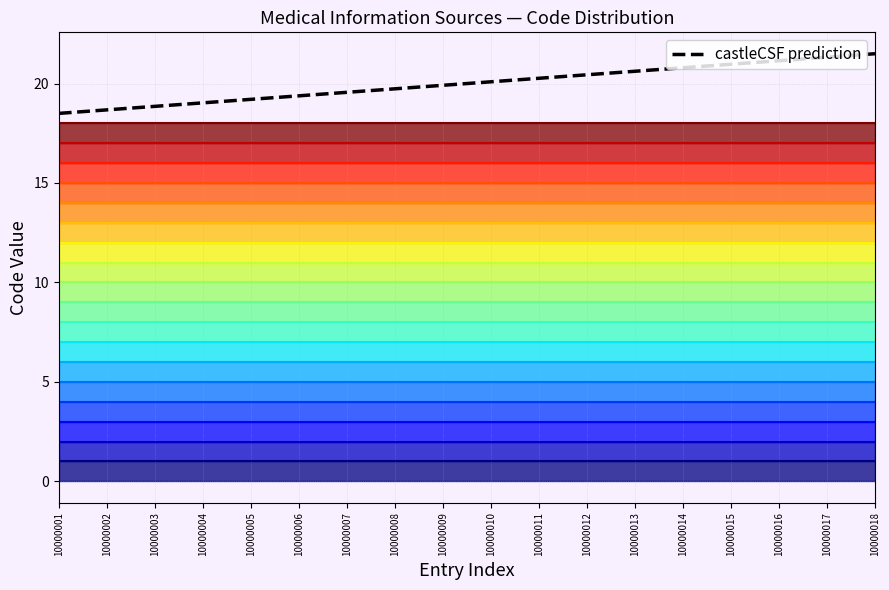

What is the value of the 7th point from the left?

19.6